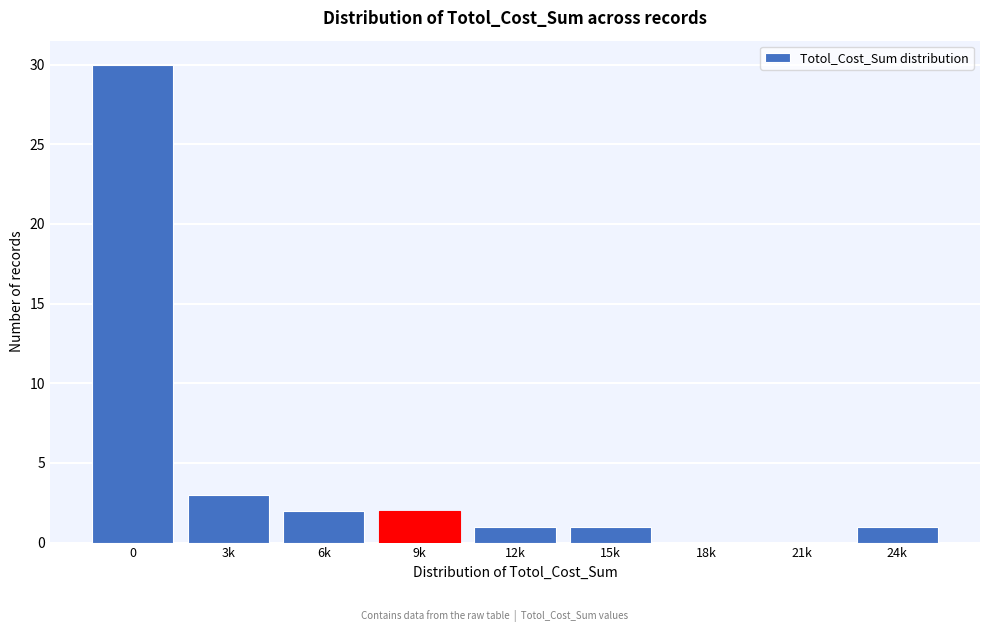

Reading left to right, transcribe all the data shown in this chart.

0=30	3k=3	6k=2	9k=2	12k=1	15k=1	18k=0	21k=0	24k=1